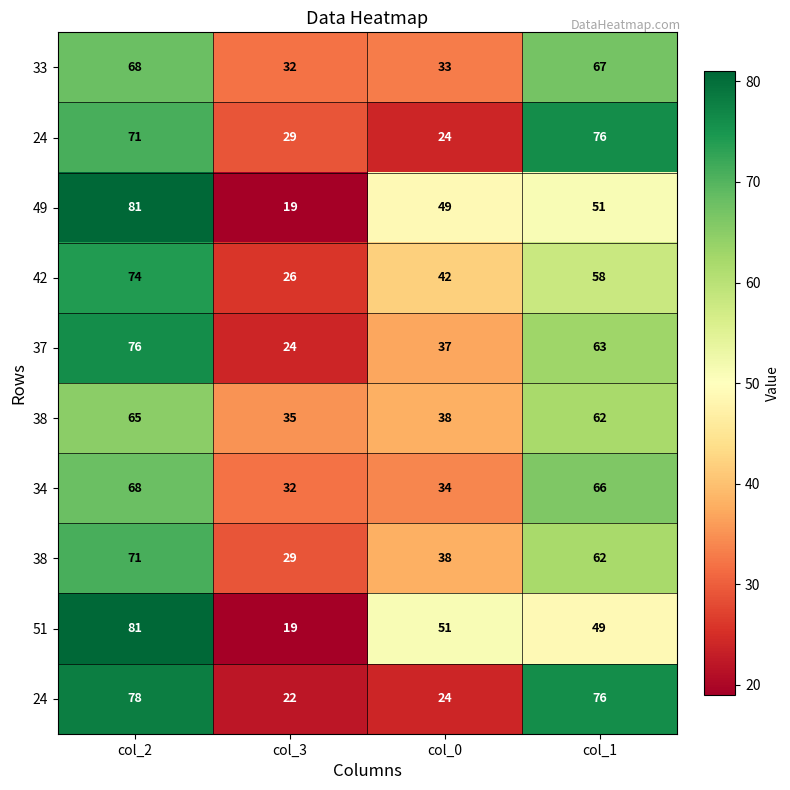

At how many categories does at least one series exceed 33?

4